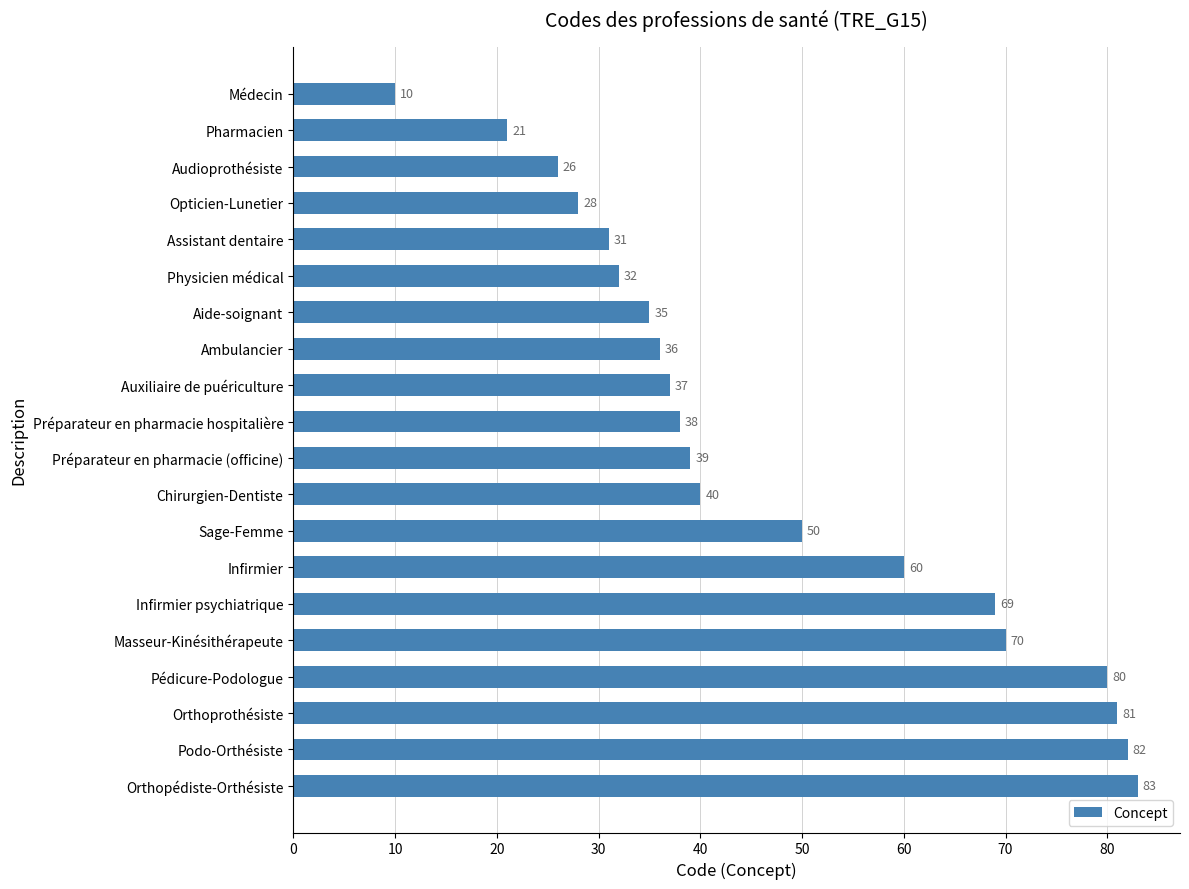

What is the change in value from Opticien-Lunetier to Aide-soignant?

+7